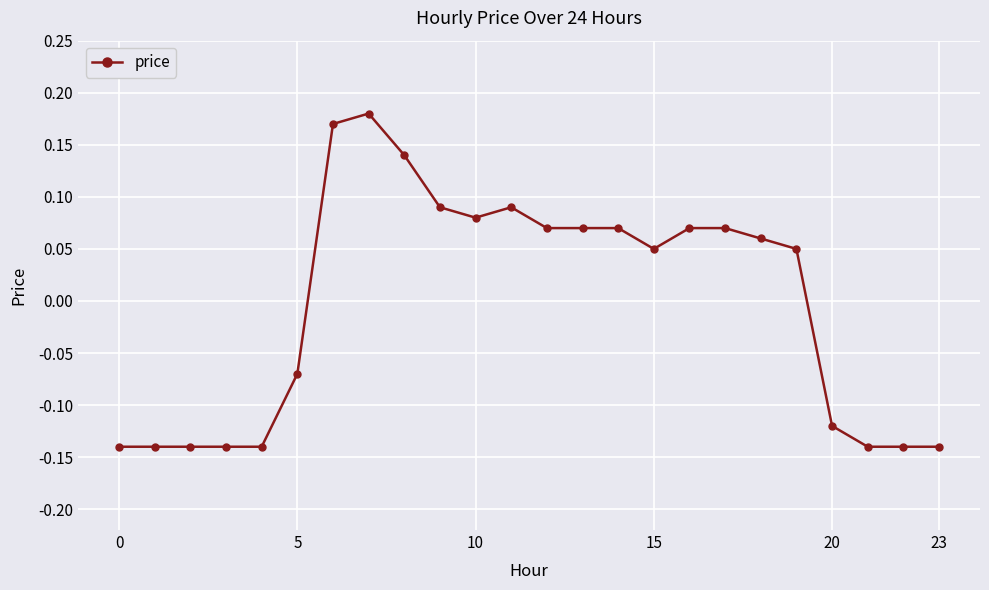

What is the difference between the maximum and minimum values?

0.3